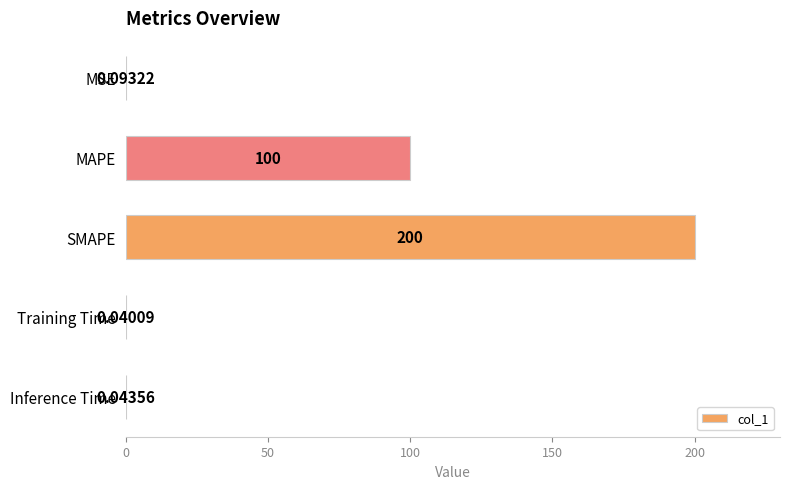

What is the sum of the values at SMAPE and Inference Time?

200.0